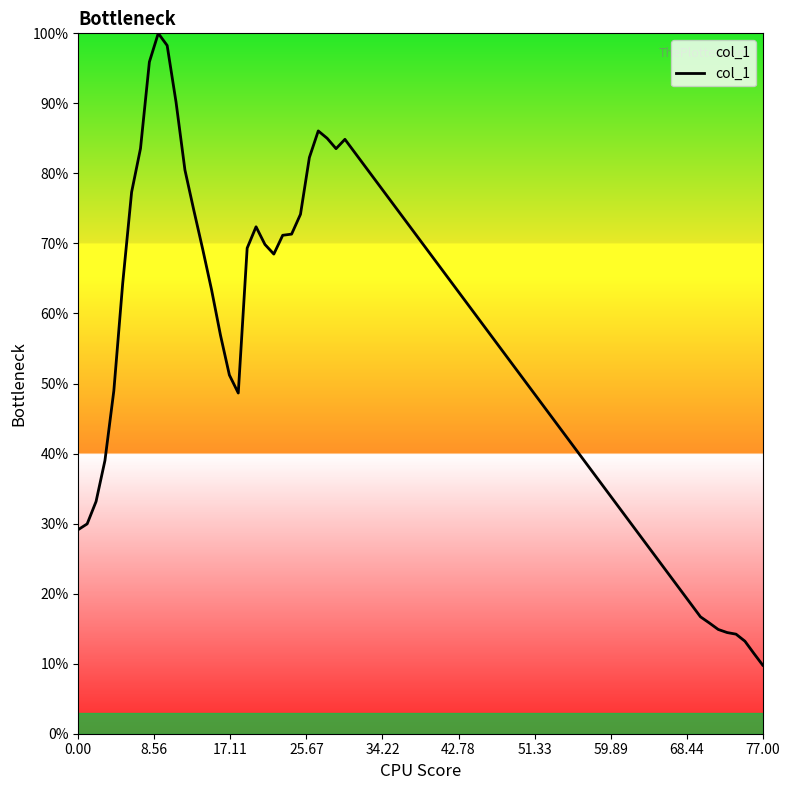

Count the number of values greater than 69.

20